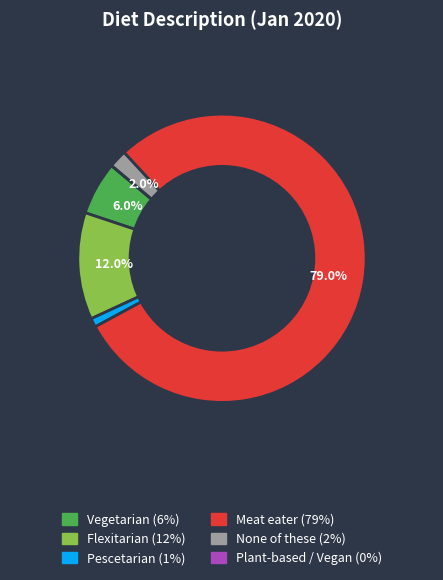

What is the largest slice in the pie chart?

Meat eater